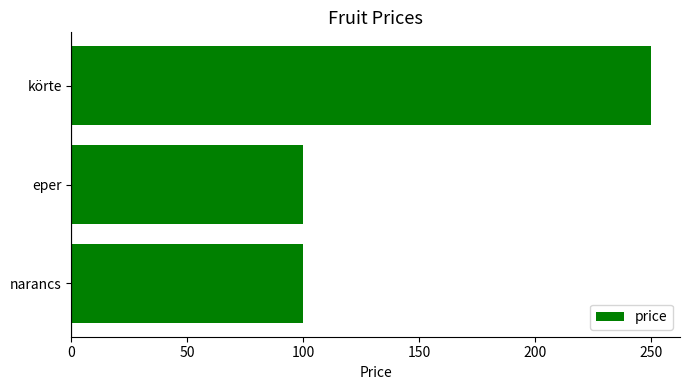

What value does the data have at körte?

250